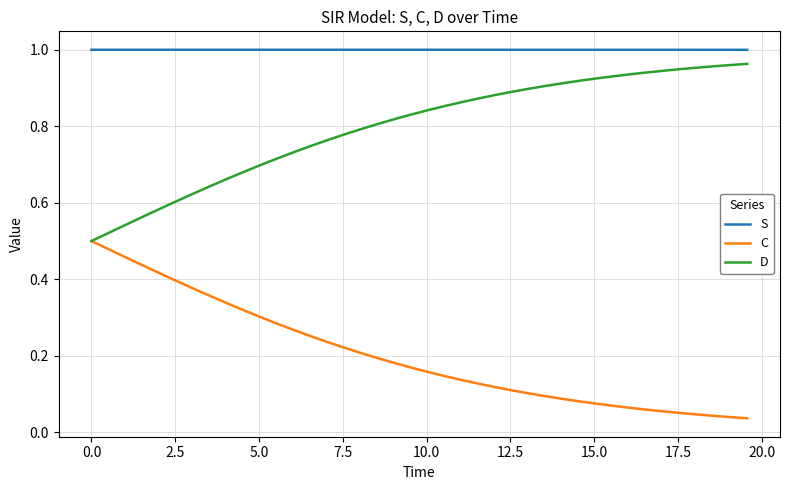

True or false: S and D intersect in this chart.

False